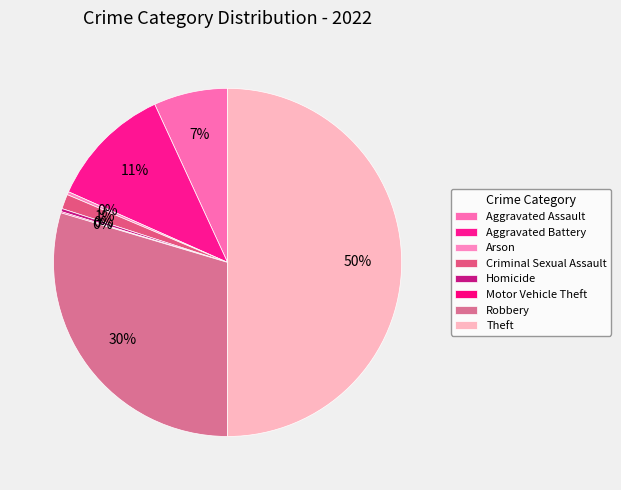

What is the smallest slice in the pie chart?

Motor Vehicle Theft